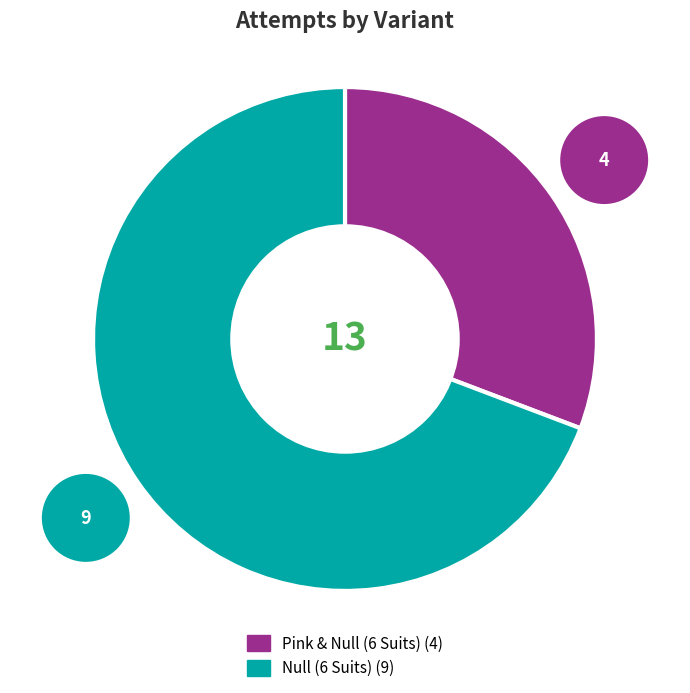

Does Pink & Null (6 Suits) account for over 50% of the chart?

No